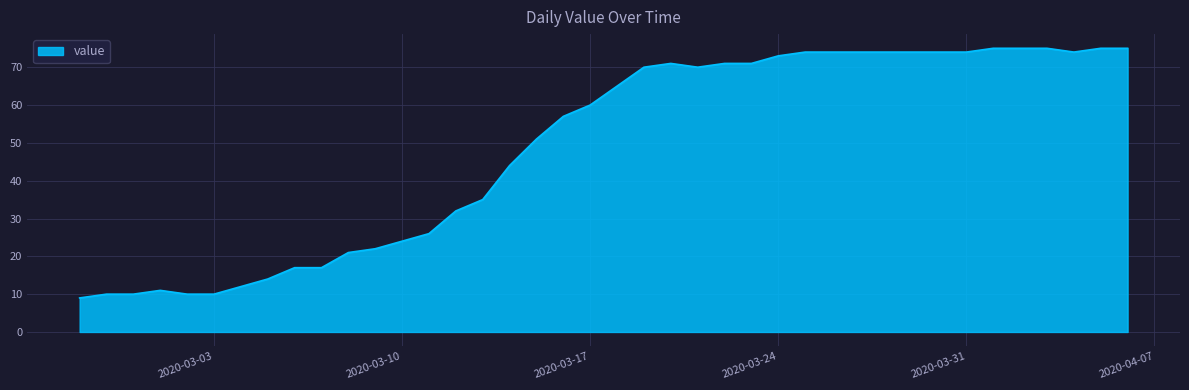

What is the maximum value shown in the chart?

75